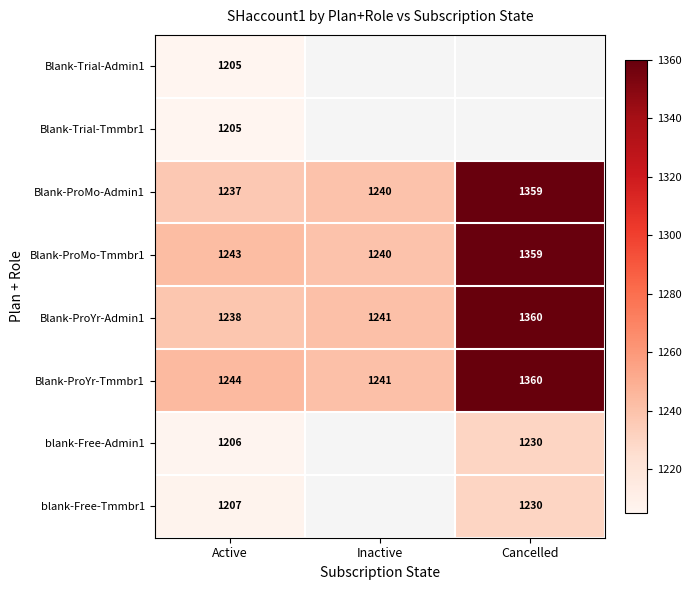

True or false: blank-Free-Admin1 has a value of 1230 at Cancelled.

True